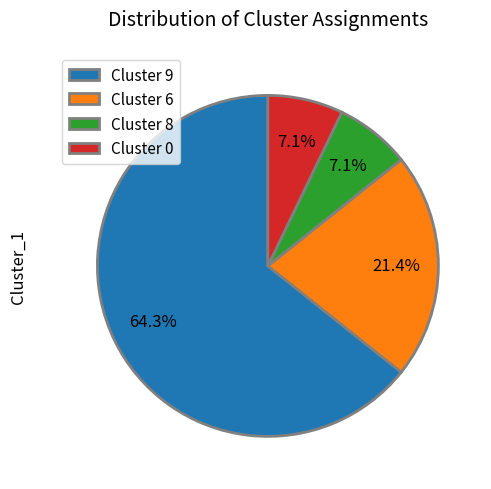

To the nearest percent, what is the difference between the Cluster 6 and Cluster 8 slice percentages?

14%